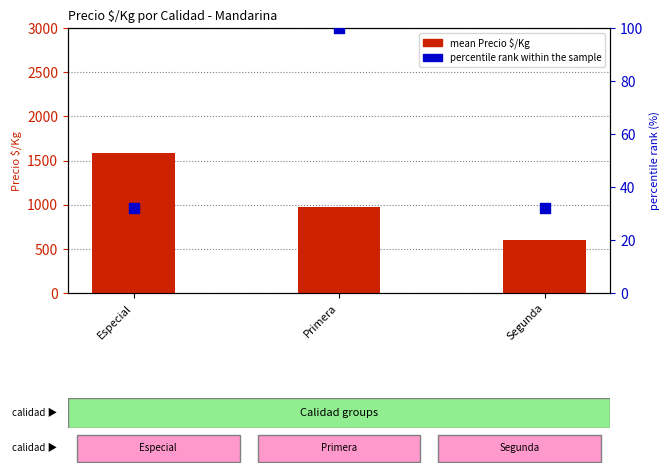

Is the value of percentile rank within the sample at Especial greater than the value of Precio $/Kg (mean) at Especial?

No